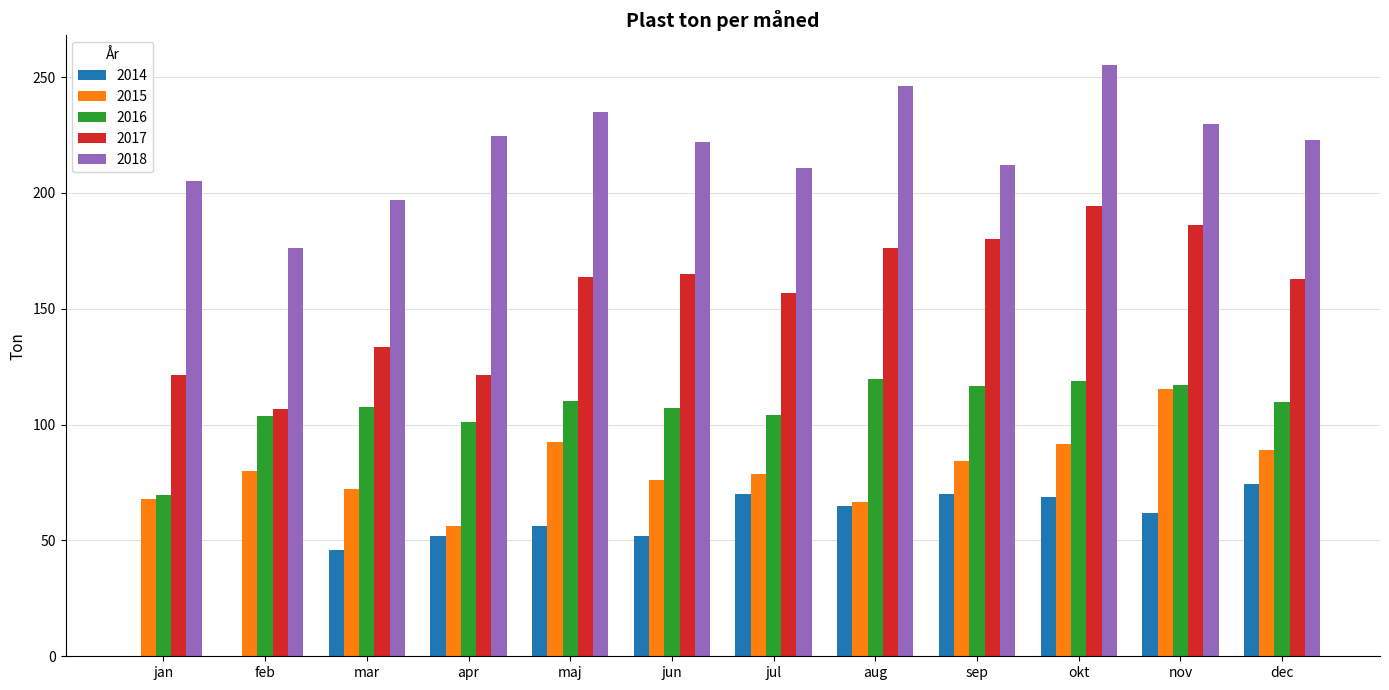

Which series has the largest total across all categories?

2018